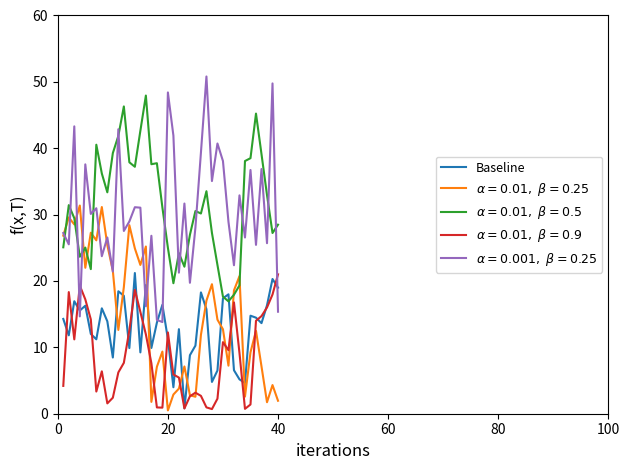

What is the greatest value displayed?

50.8